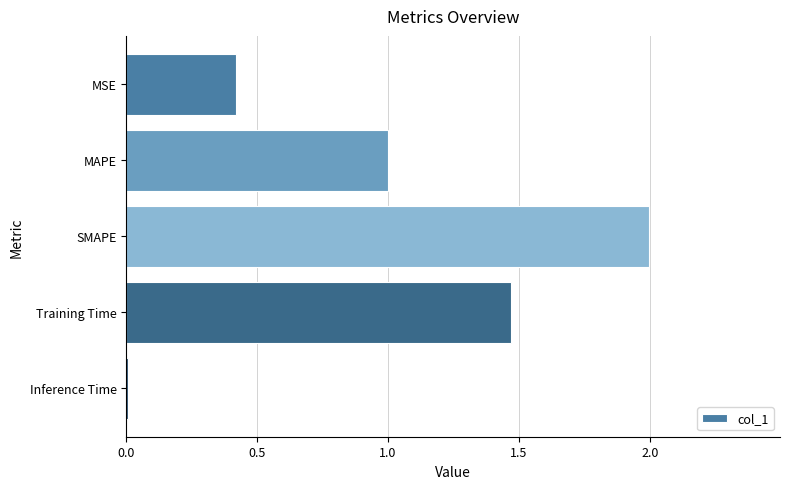

What is the label of the 4th bar from the bottom?

MAPE